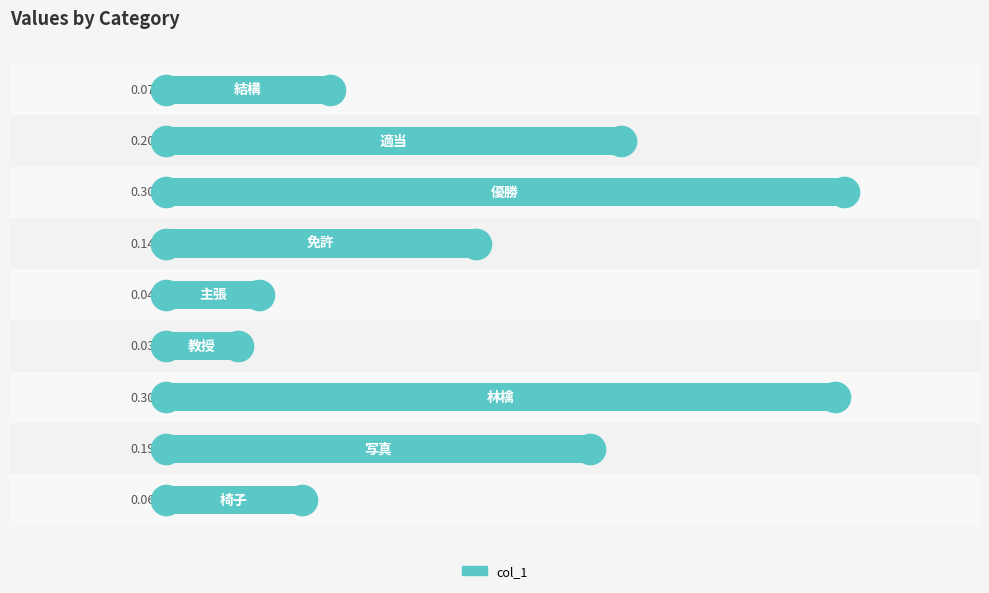

What is the difference between the maximum and minimum values?

0.3